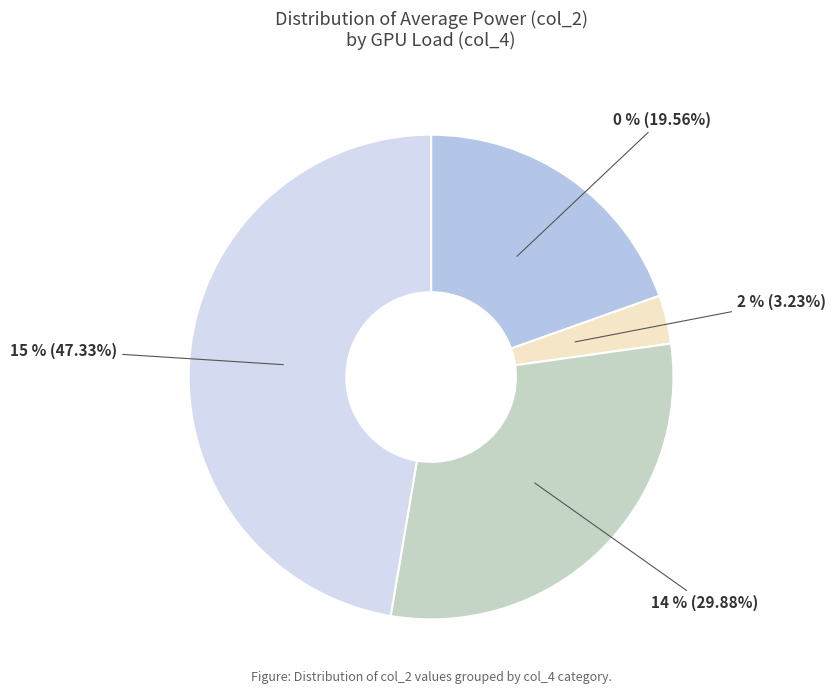

What is the largest slice in the pie chart?

15 %